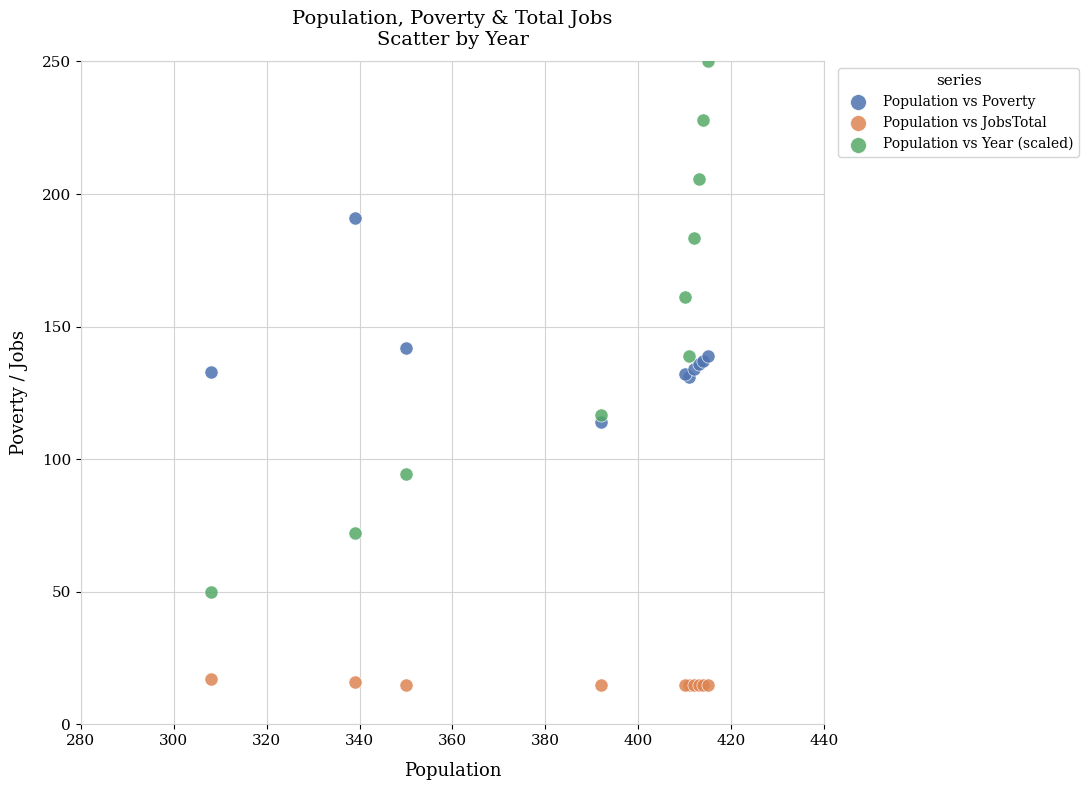

In the Population vs Year (scaled) series, what Y value is closest to 150?

138.9